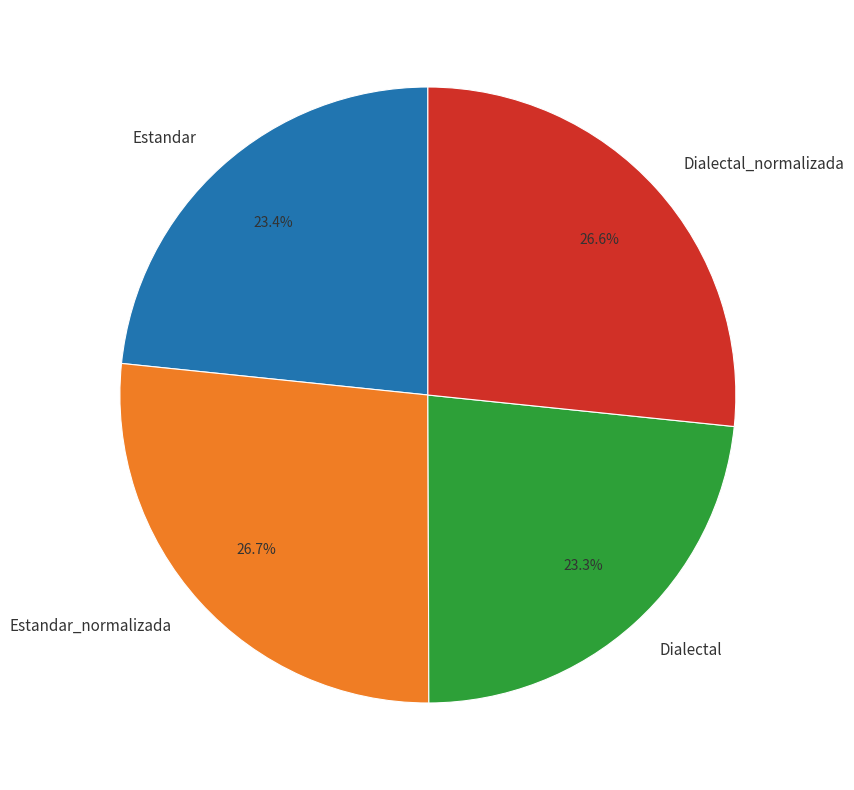

Which has a higher value, Estandar_normalizada or Estandar?

Estandar_normalizada